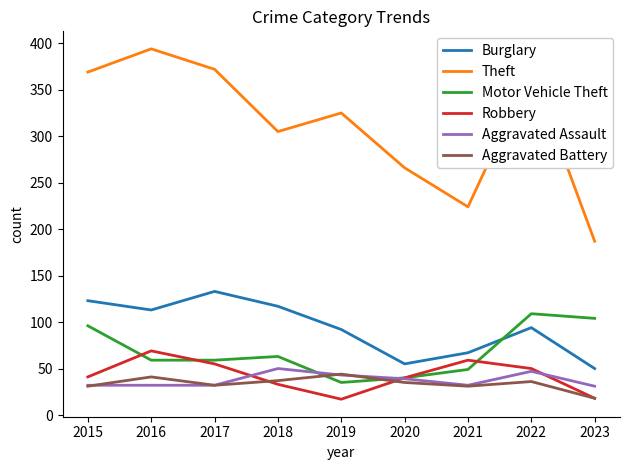

Is the value of Burglary at 2023 greater than the value of Aggravated Battery at 2018?

Yes